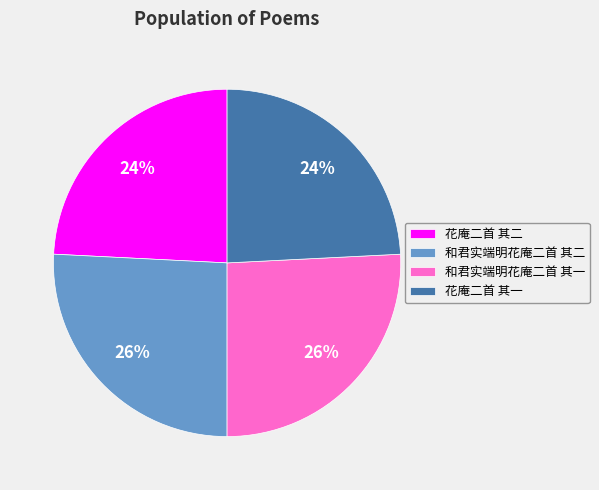

To the nearest percent, what is the difference between the 花庵二首 其二 and 和君实端明花庵二首 其一 slice percentages?

2%